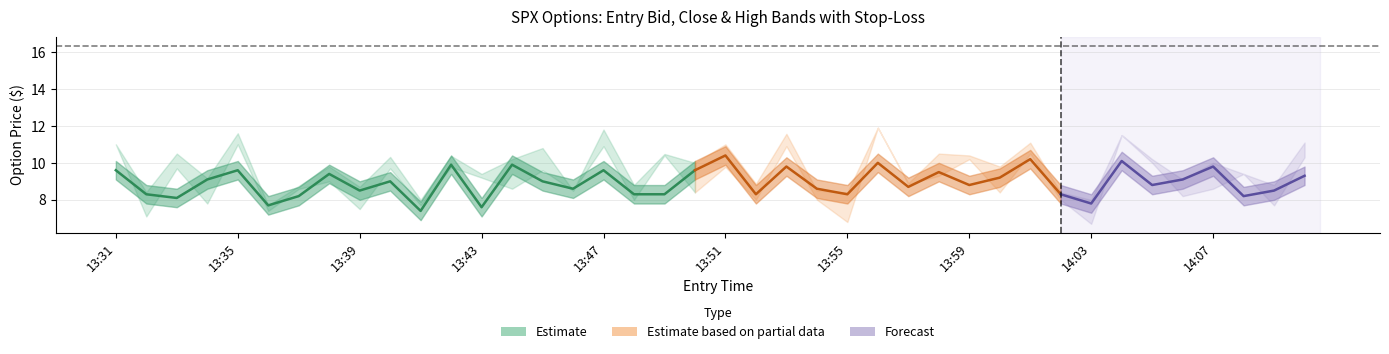

What is the average value of the high series?

9.8